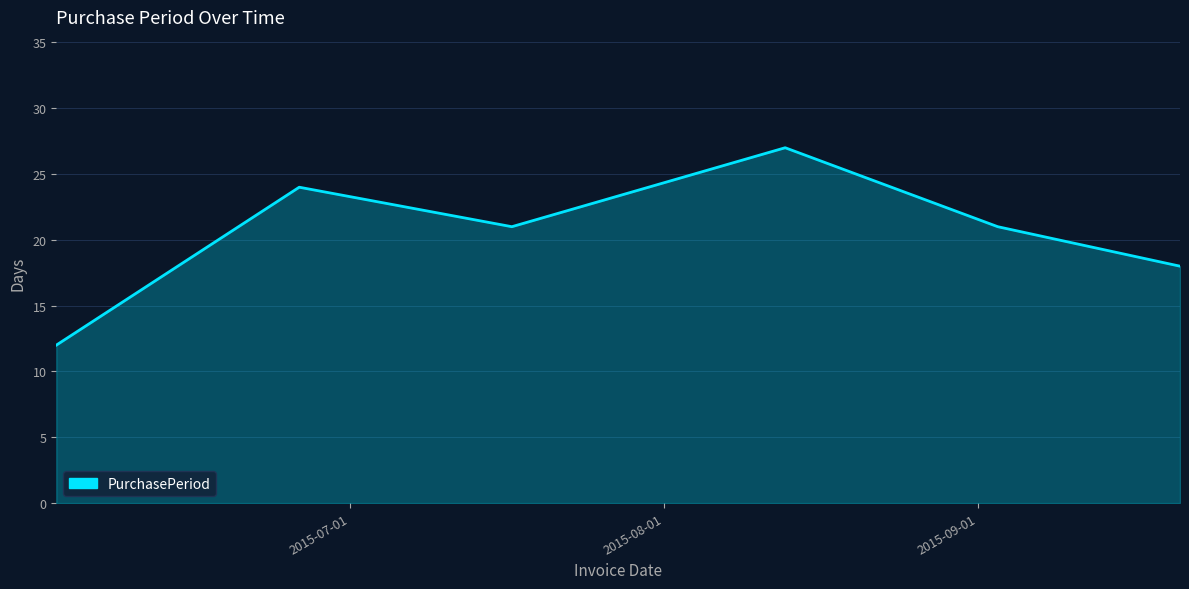

What is the smallest value displayed?

12